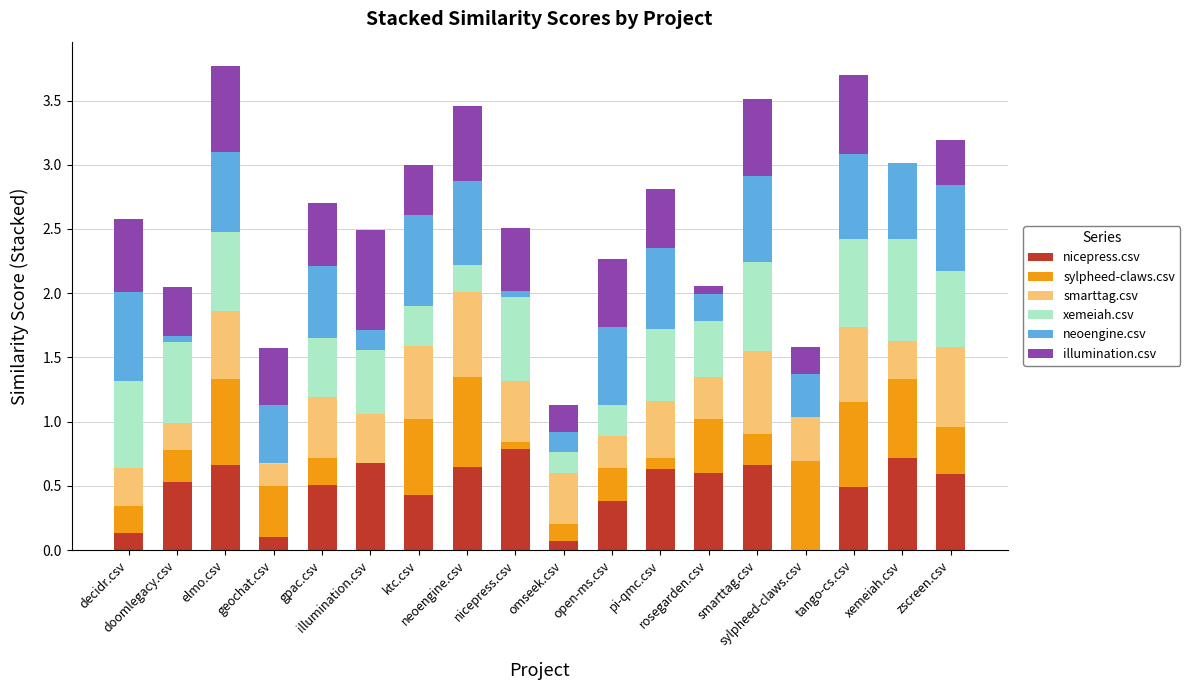

How many series are shown in this chart?

6